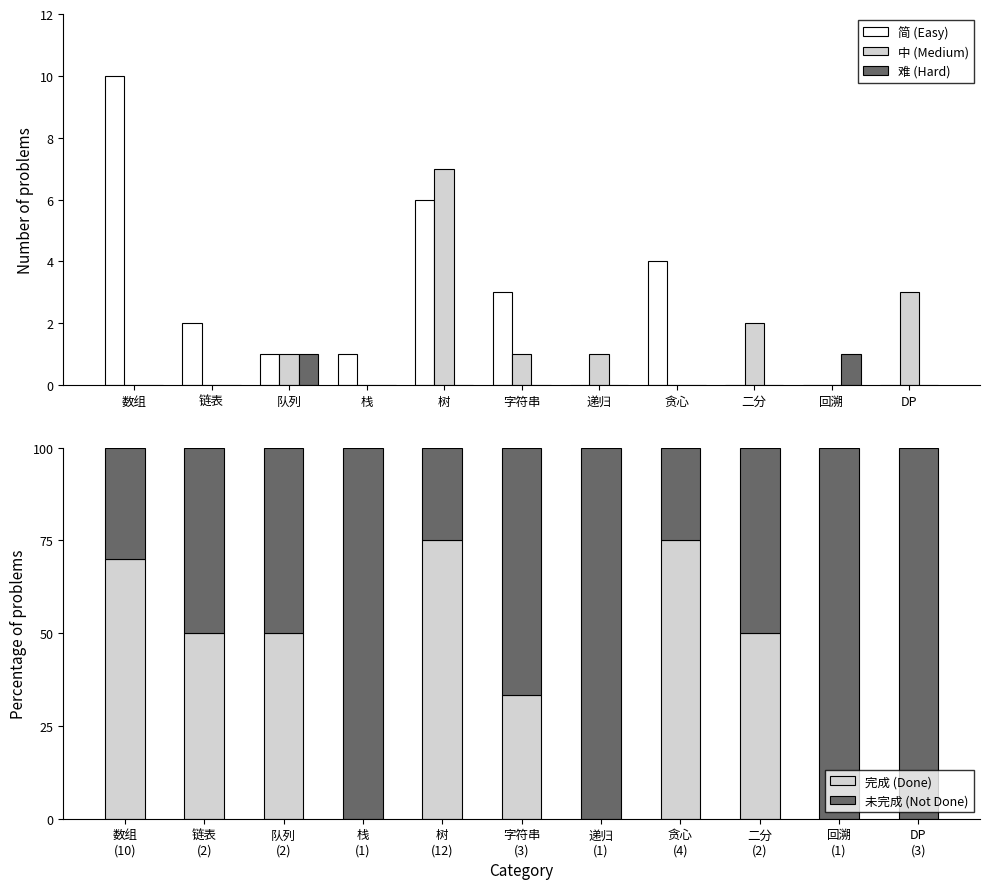

What is the sum of all 简 (Easy) values?

27